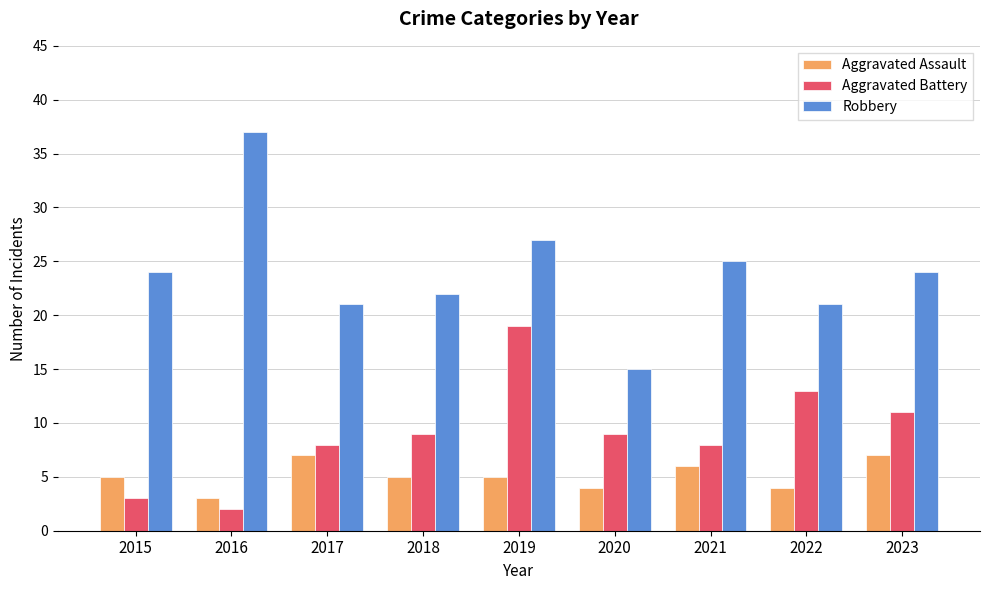

Reading left to right, extract all data points from this chart.

Aggravated Assault: 2015=5	2016=3	2017=7	2018=5	2019=5	2020=4	2021=6	2022=4	2023=7
Aggravated Battery: 2015=3	2016=2	2017=8	2018=9	2019=19	2020=9	2021=8	2022=13	2023=11
Robbery: 2015=24	2016=37	2017=21	2018=22	2019=27	2020=15	2021=25	2022=21	2023=24